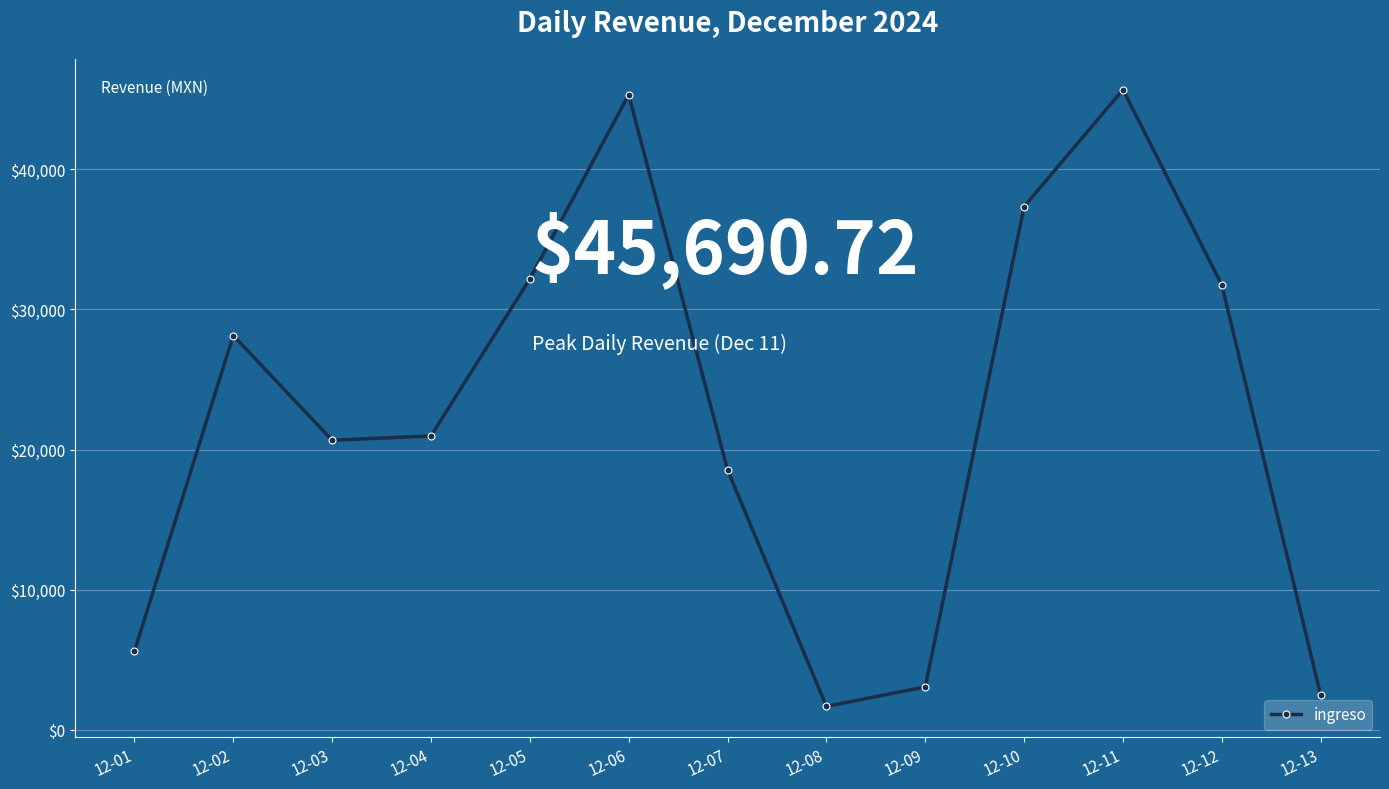

How many lines are shown in the chart?

1